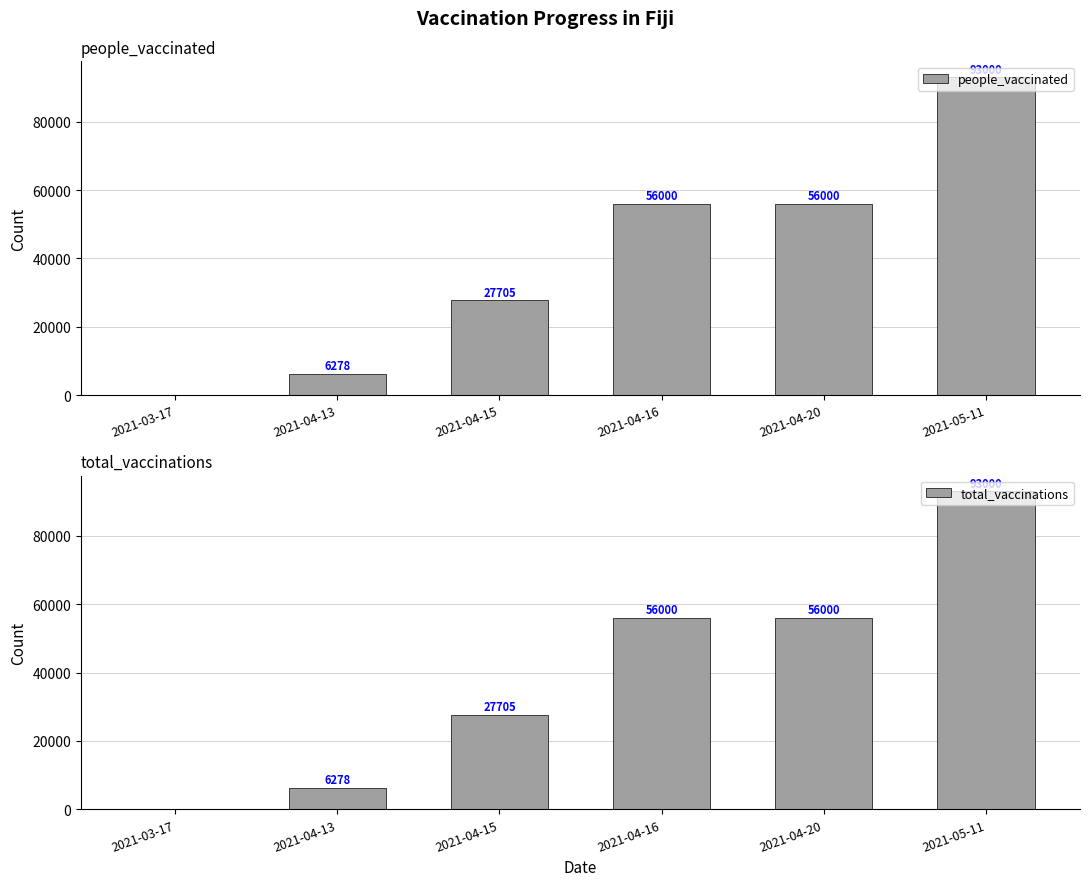

What is the total value across all series at 2021-04-15?

55410